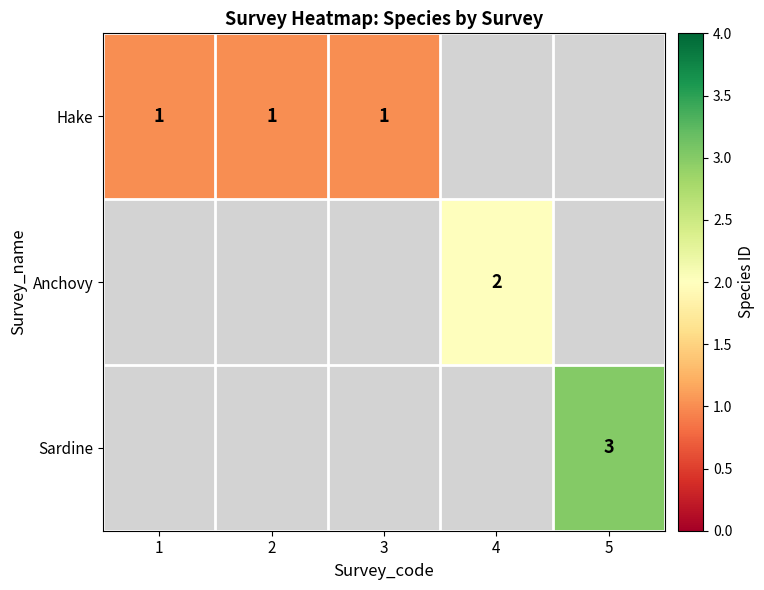

The value of Sardine at 5 is 4. True or false?

False